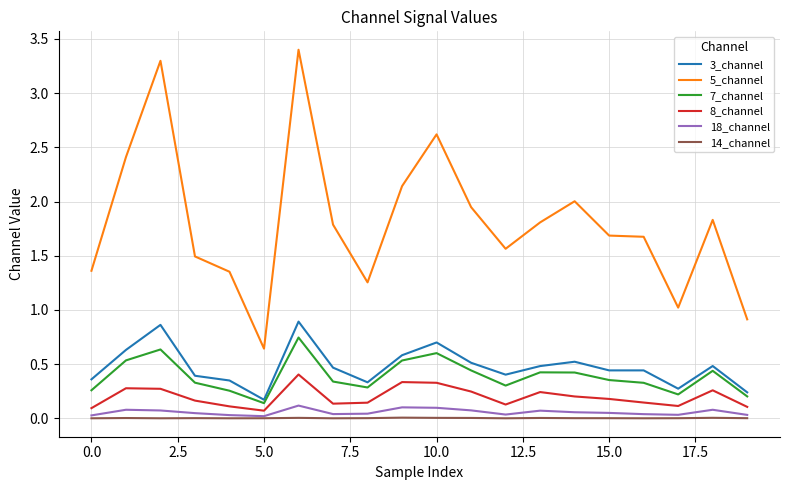

True or false: 14_channel has more than 2 points higher than both neighbors.

True